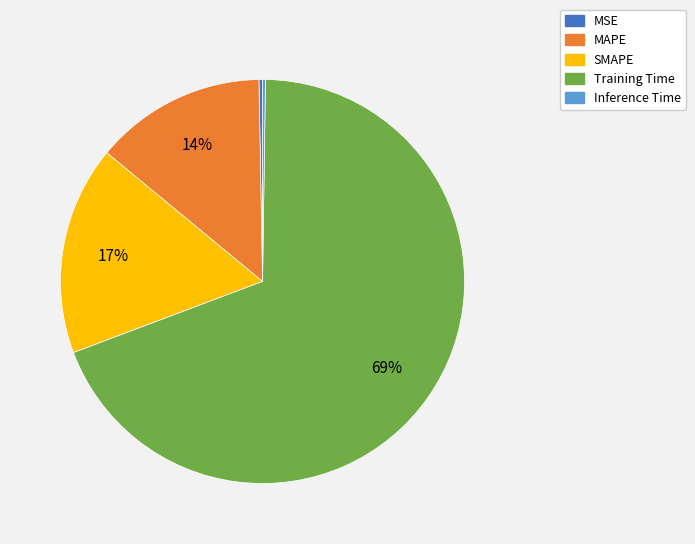

Is Training Time the majority of the pie?

Yes